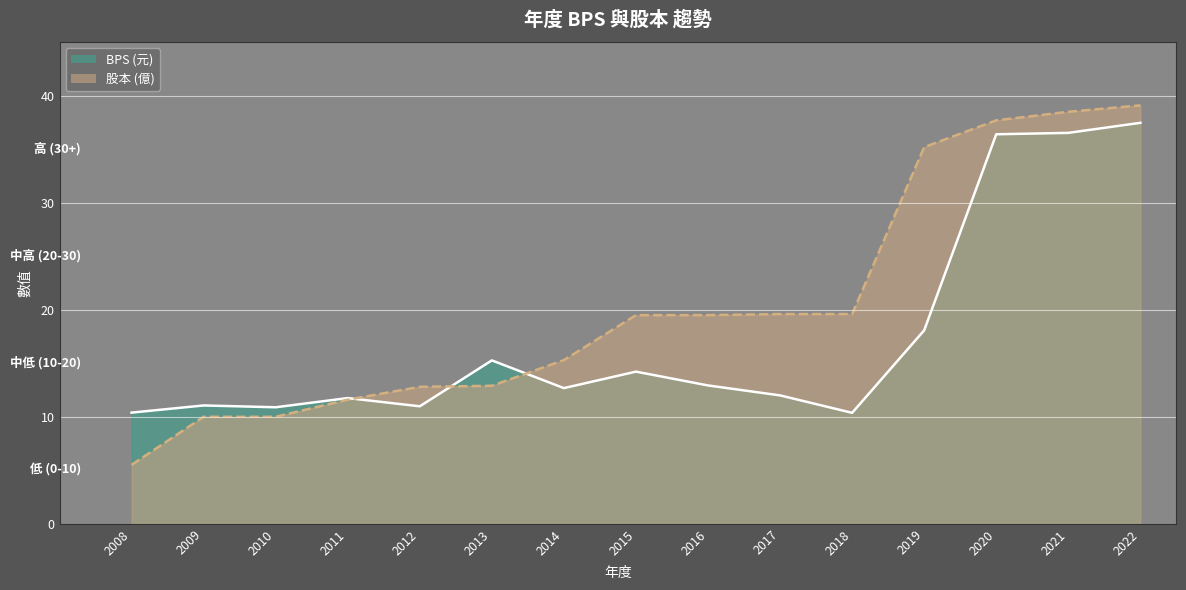

How many values in the 股本 series are below 19?

7